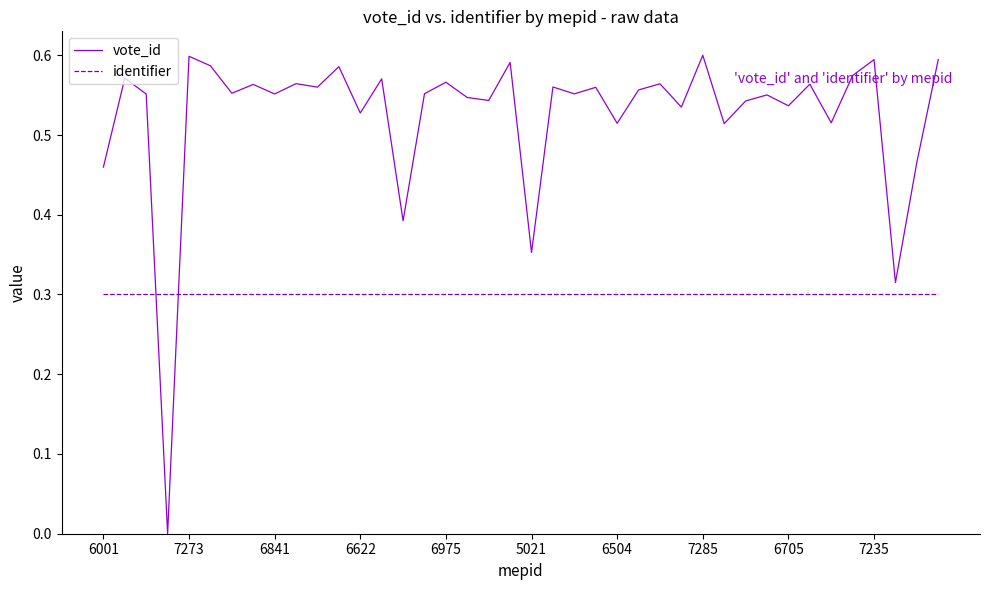

How many intersections are there between identifier and vote_id?

2